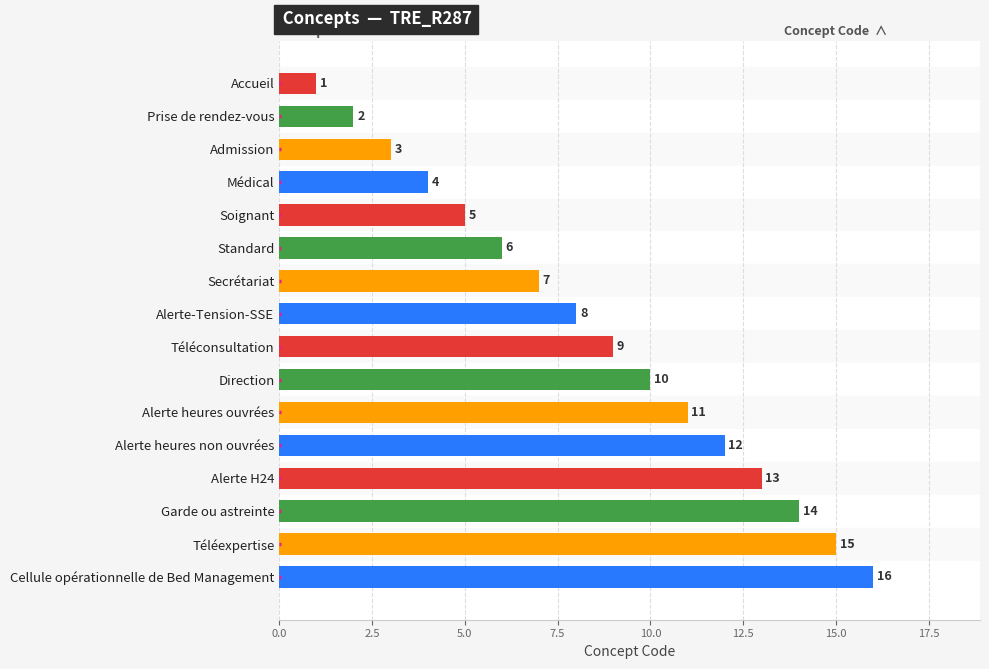

Between Alerte heures ouvrées and Alerte H24, which is larger?

Alerte H24